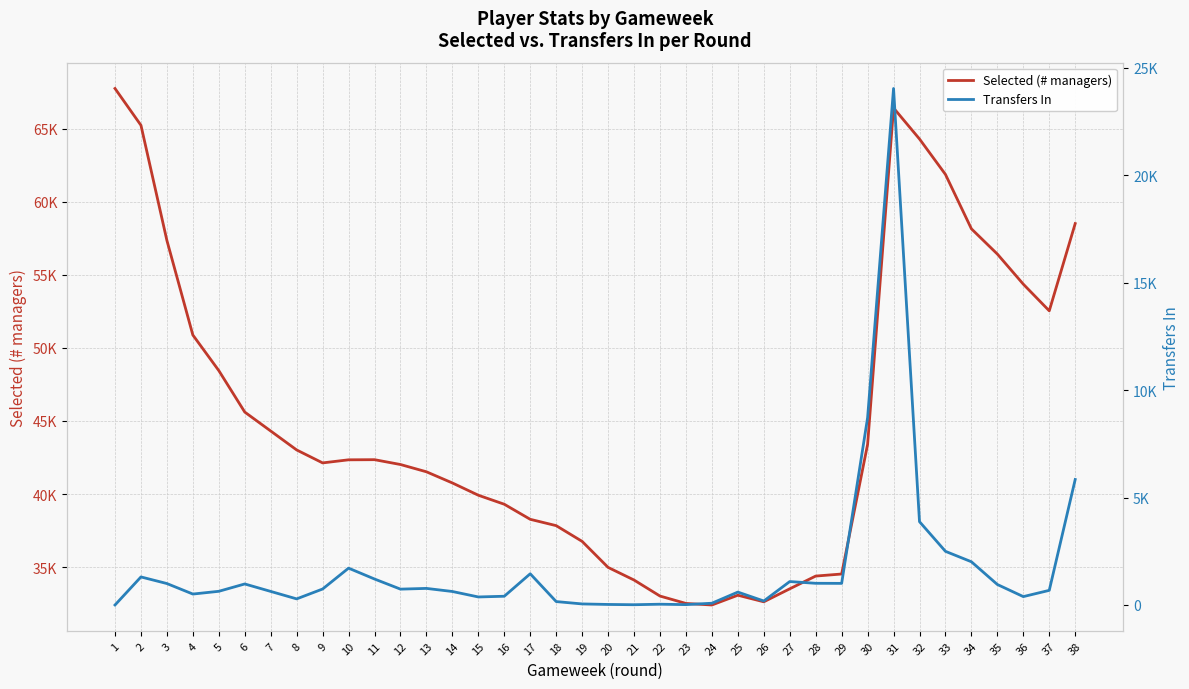

At how many categories does at least one series exceed 28033?

38